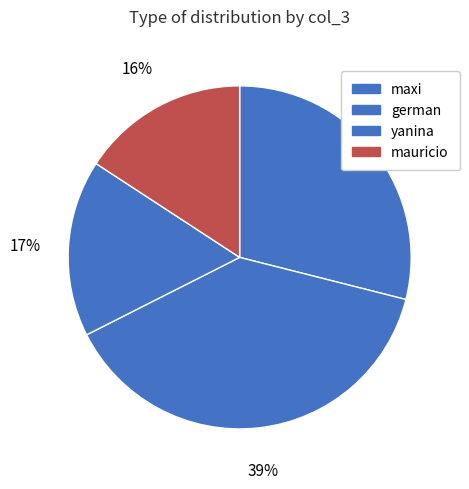

Is there a majority slice in this chart?

No